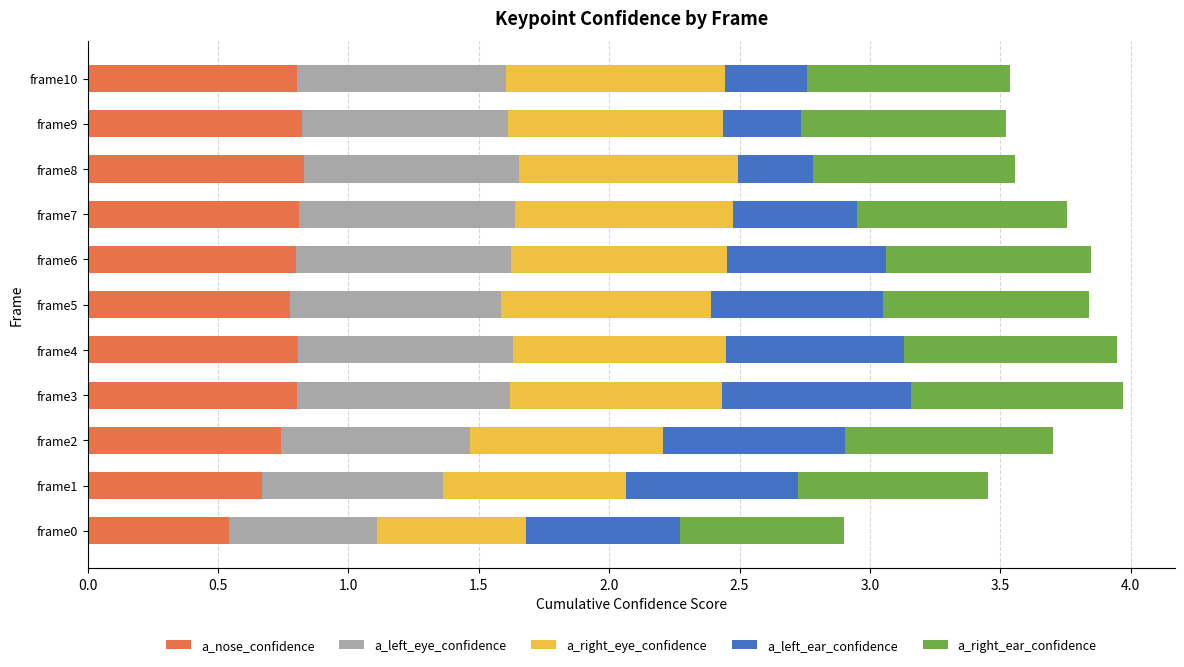

Which category has the lowest value in the a_nose_confidence series?

frame0